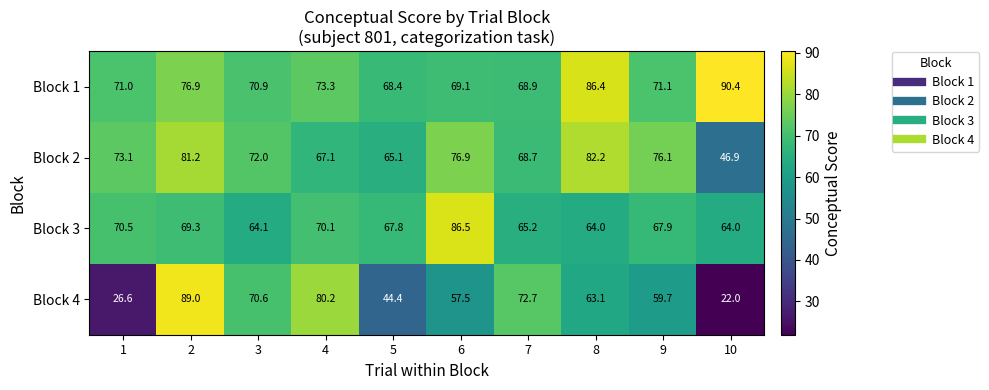

How many data points does each series have?

10